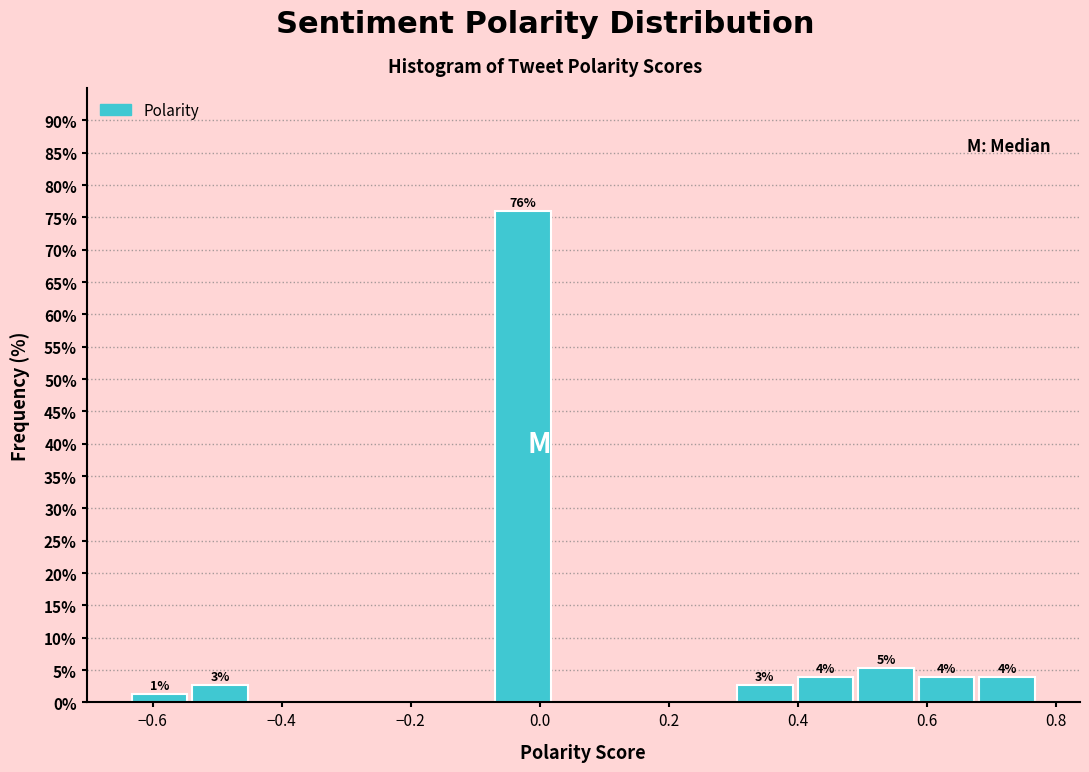

Which range on the x-axis has the tallest bar?

-0.08 to 0.02